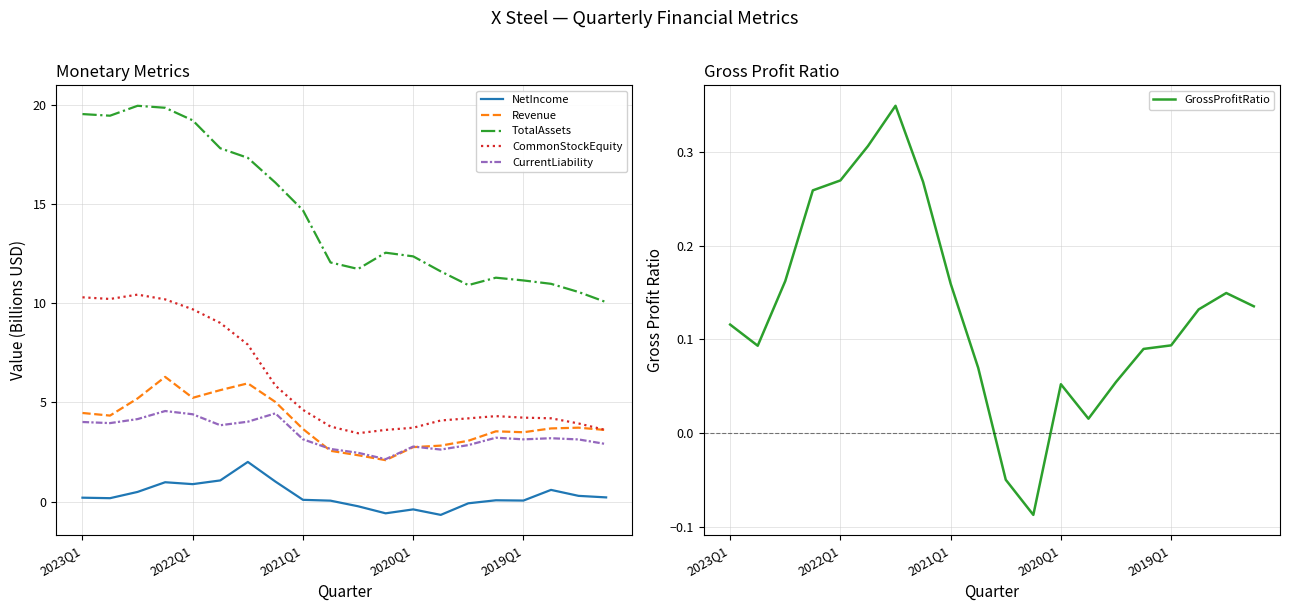

True or false: NetIncome and CommonStockEquity intersect in this chart.

False